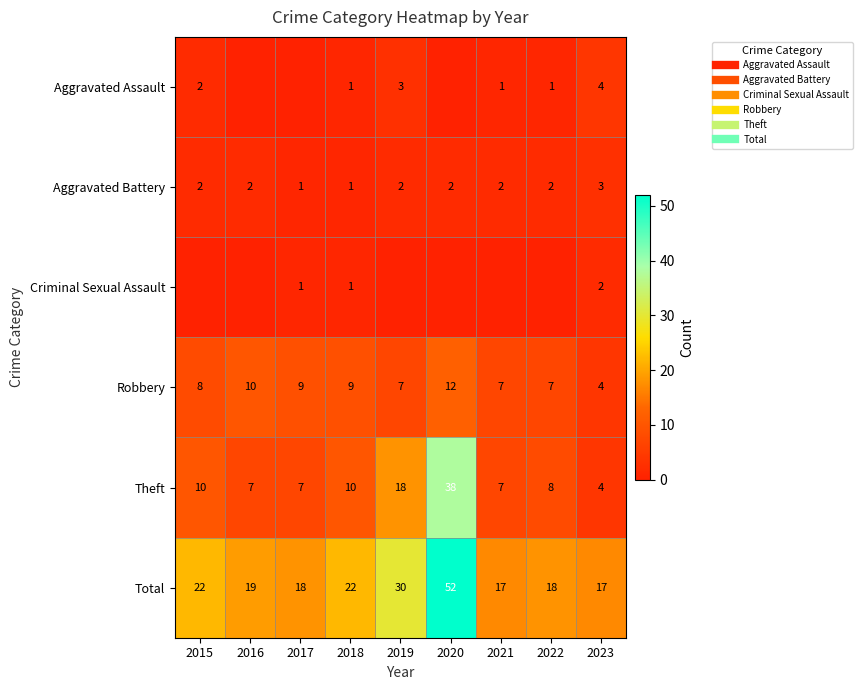

The Aggravated Battery series shows 3 at 2016. True or false?

False